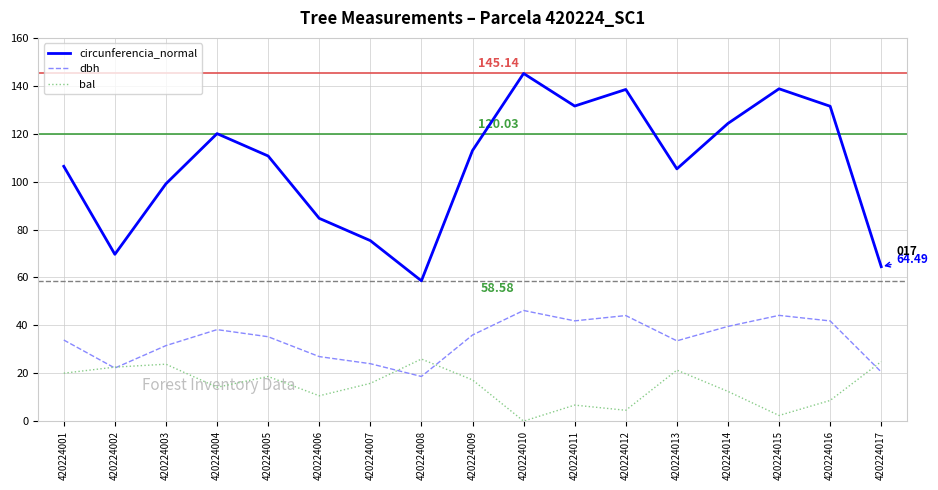

Which series has the widest spread of values?

circunferencia_normal